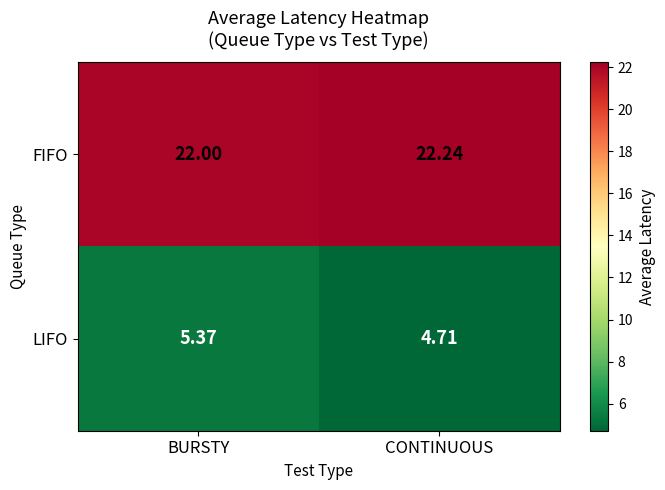

At which label is LIFO closest to 5?

CONTINUOUS